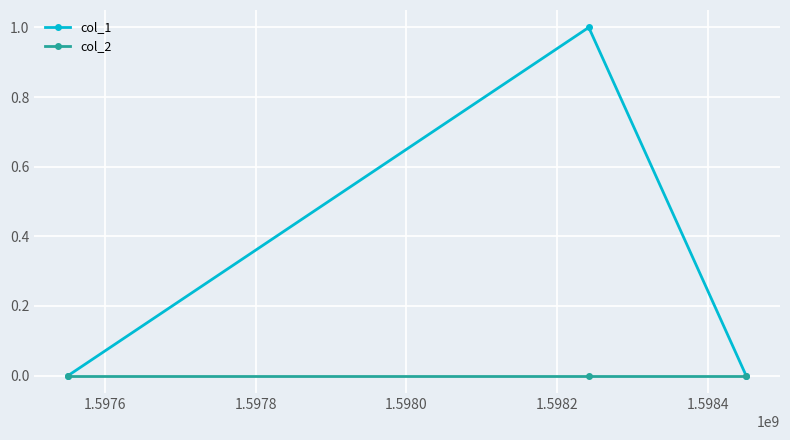

List the series in order of their overall mean, lowest first.

col_2, col_1